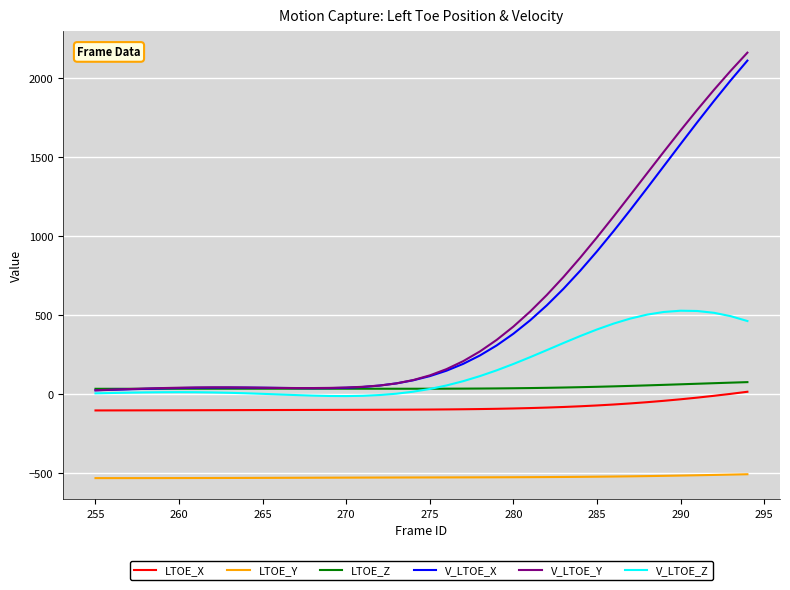

True or false: LTOE_Y and LTOE_Z intersect in this chart.

False